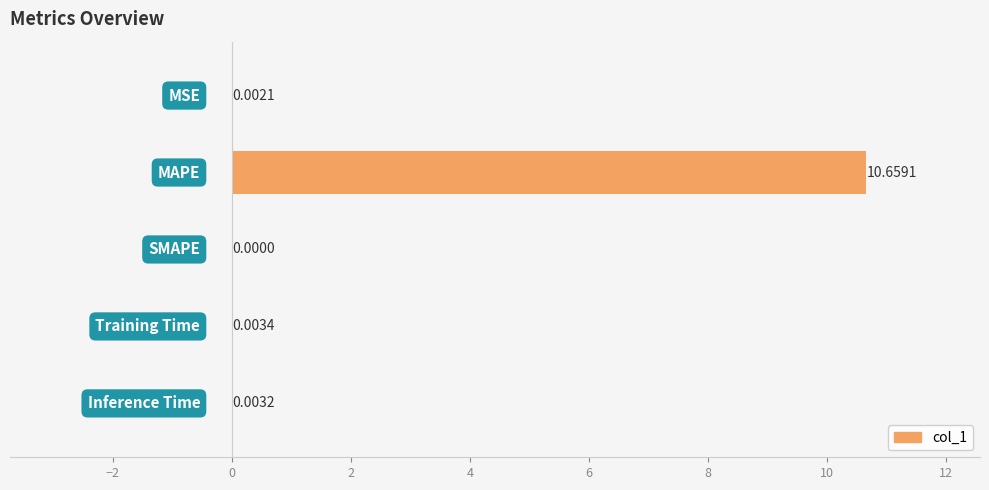

How many positive values are there?

4